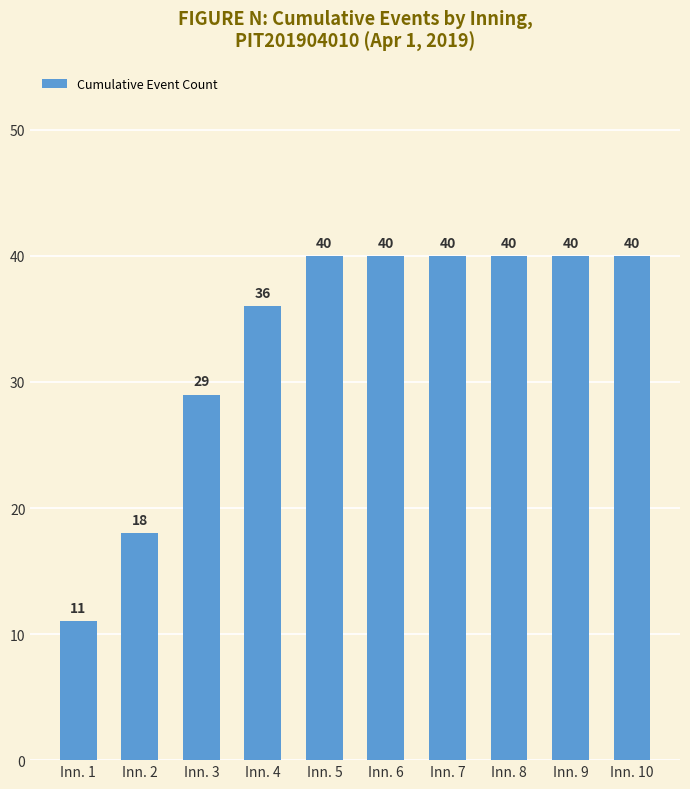

Reading left to right, extract all data points from this chart.

11	18	29	36	40	40	40	40	40	40